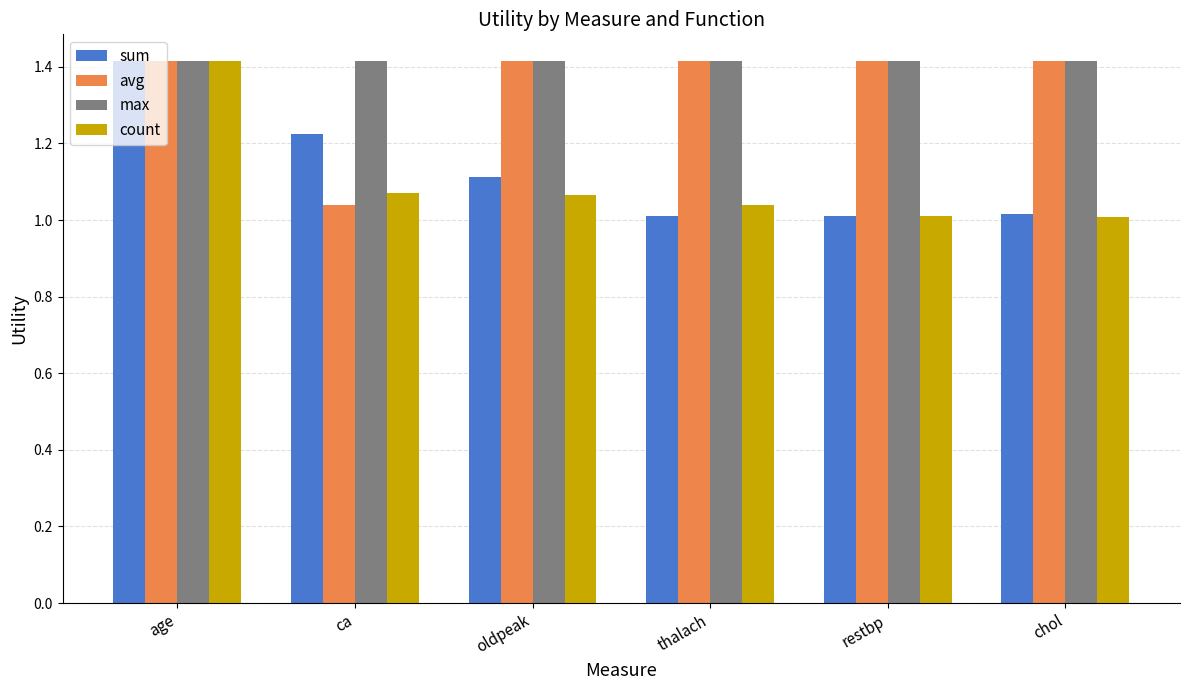

What position from the left is age?

1